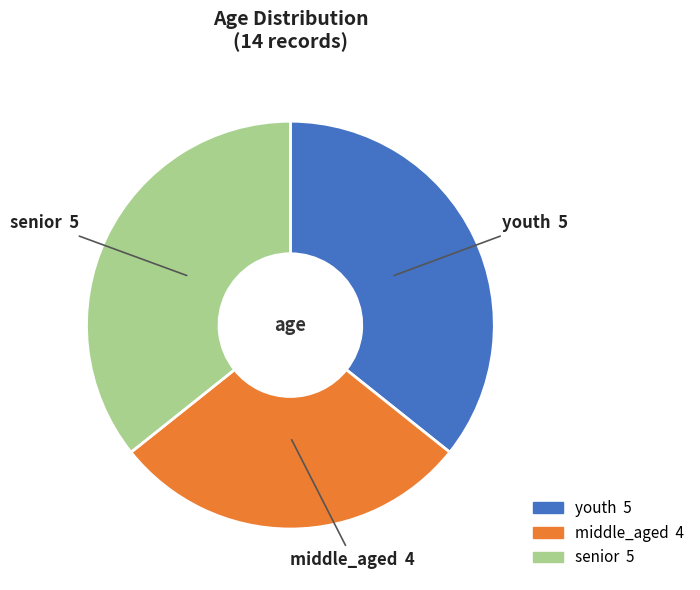

How many segments does this pie chart have?

3